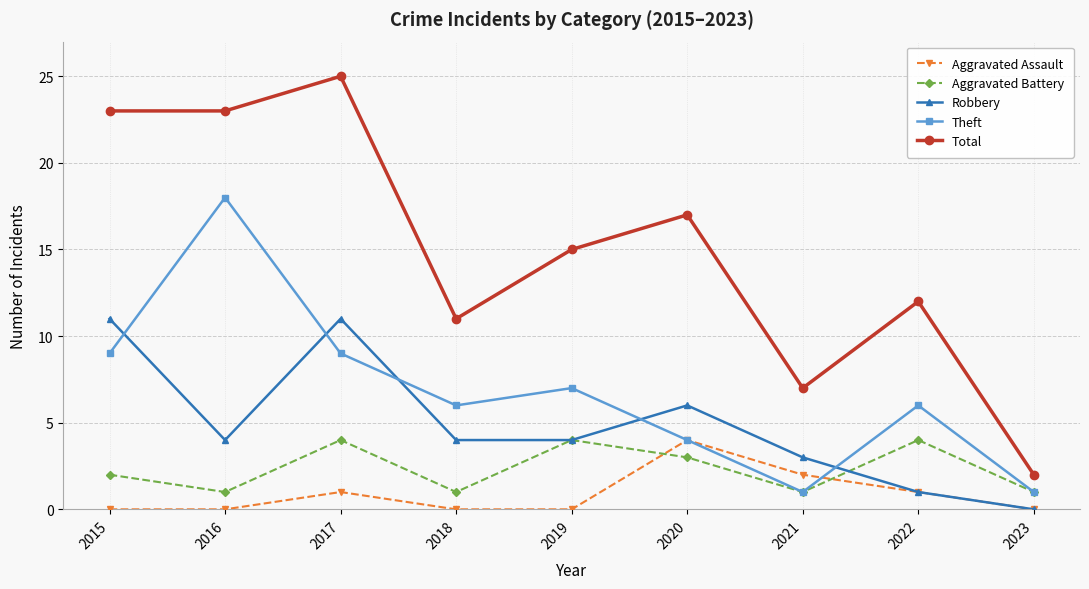

How many series are shown in this chart?

5